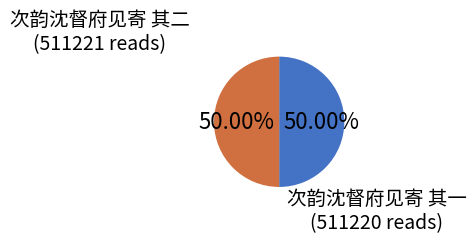

How many segments does this pie chart have?

2